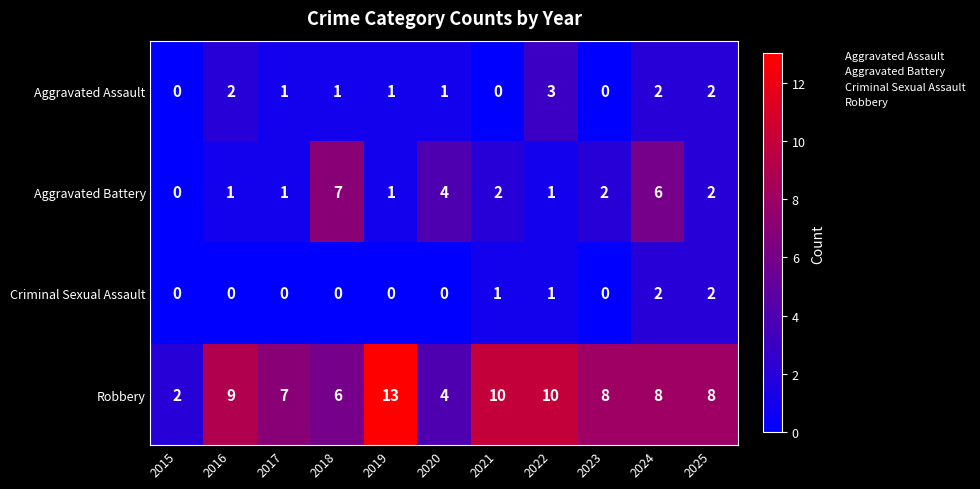

What is the total value across all series at 2023?

10